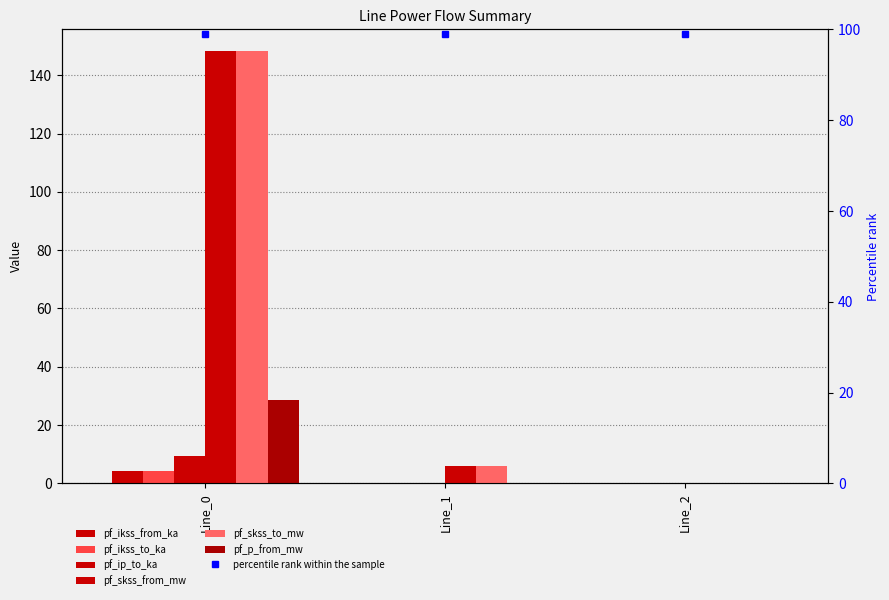

At Line_1, list the series in order from largest to smallest.

pf_skss_from_mw, pf_skss_to_mw, pf_ip_to_ka, pf_ikss_from_ka, pf_ikss_to_ka, pf_p_from_mw